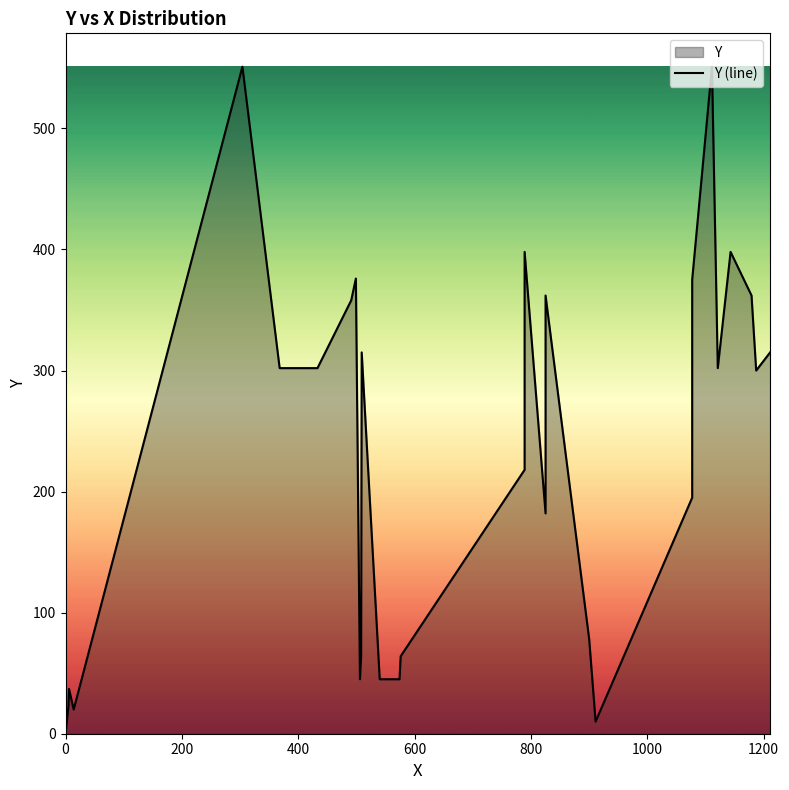

Reading left to right, what are all the values shown in this chart?

0	23	23	23	23	23	37	20	20	20	20	20	20	20	551	302	302	358	376	45	64	315	45	45	64	218	398	182	362	78	10	195	315	375	551	302	398	362	300	315